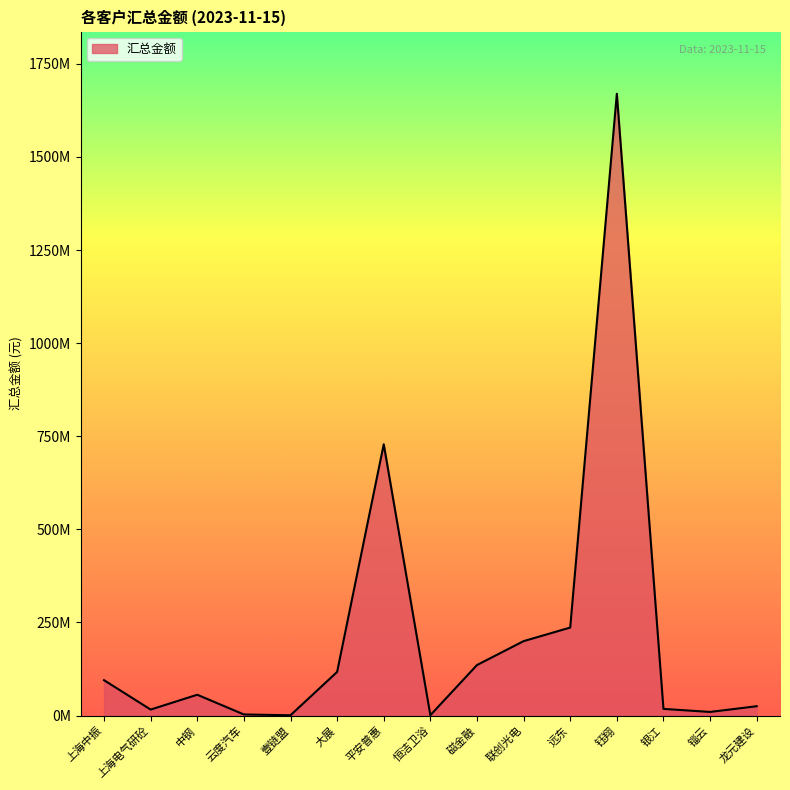

At which category does the chart reach its peak across all series?

钰翔